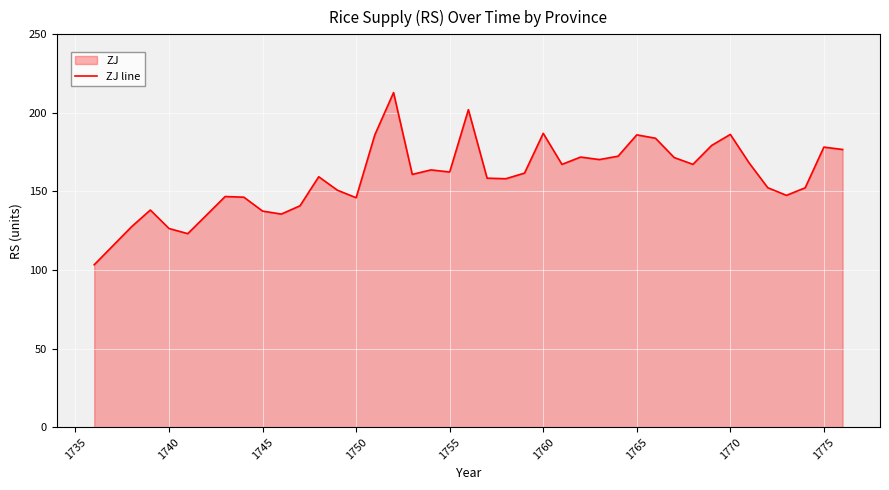

The value at 1765 is 50.0. True or false?

False